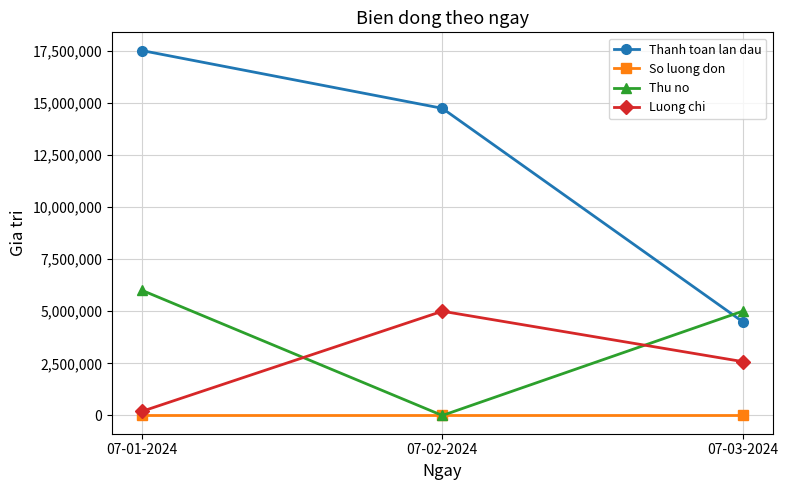

Where does the So luong don series first go above 2?

07-01-2024